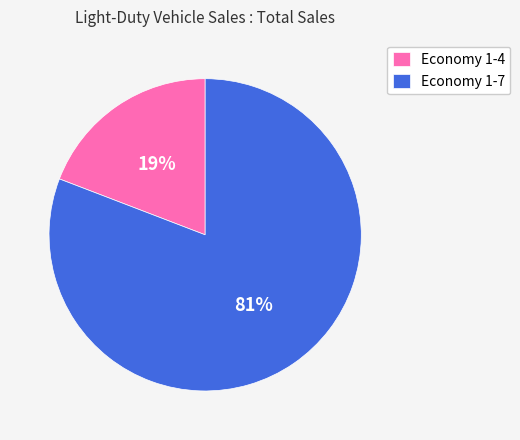

Is it true that Economy 1-7 is 90% of the pie?

False